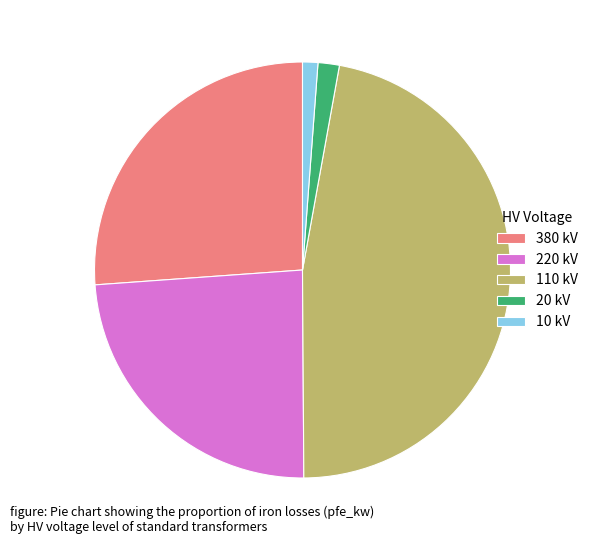

What is the largest slice in the pie chart?

110 kV